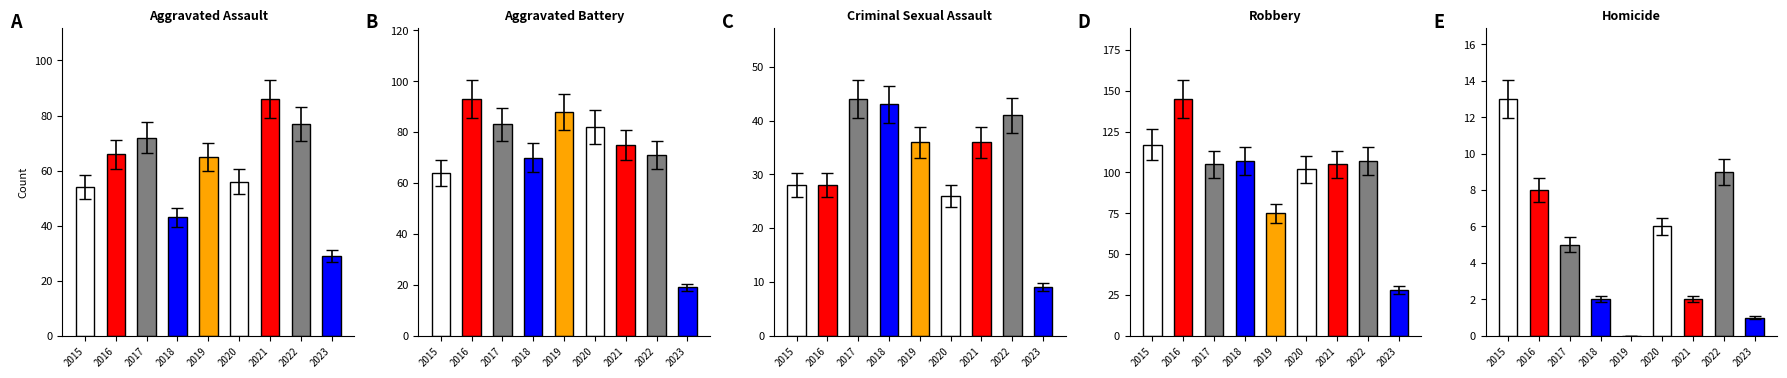

What is the difference between the Aggravated Battery values at 2015 and 2020?

18